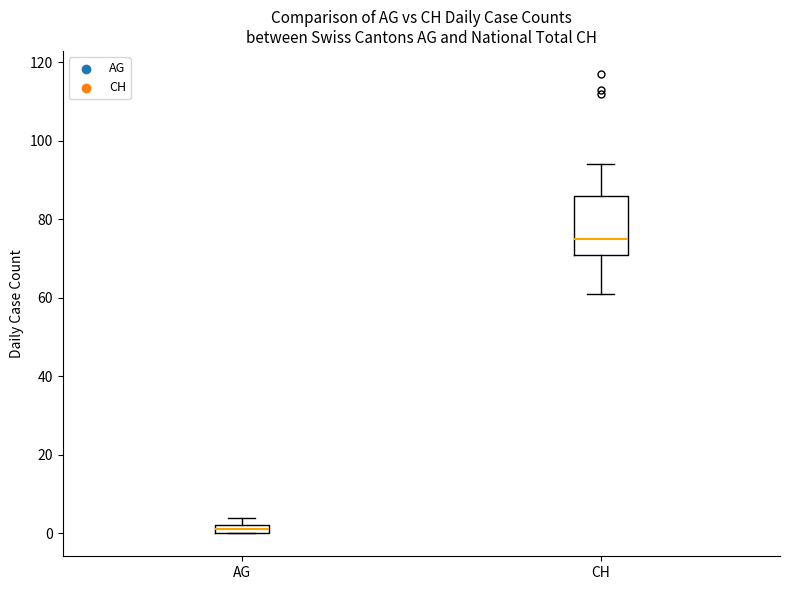

Comparing the boxes themselves (not the whiskers), which one is the tallest?

CH